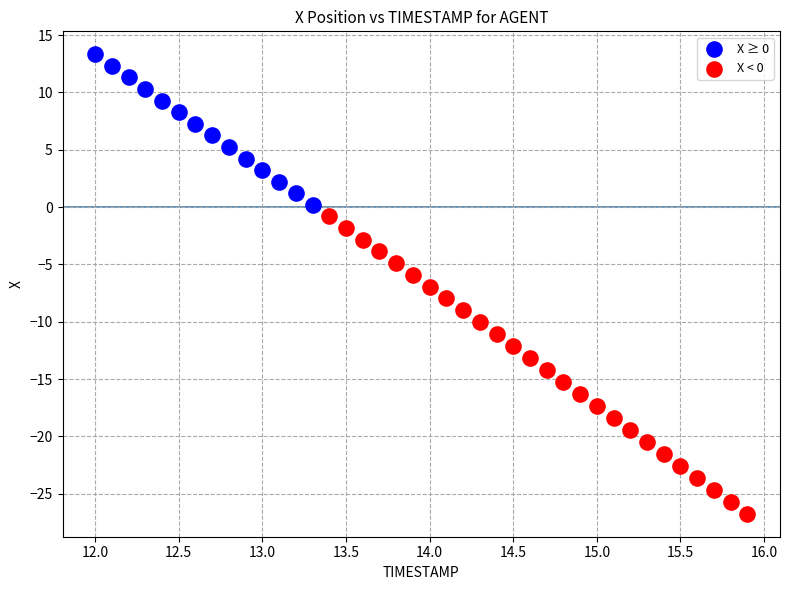

Which series has the largest Y range (max minus min)?

X < 0